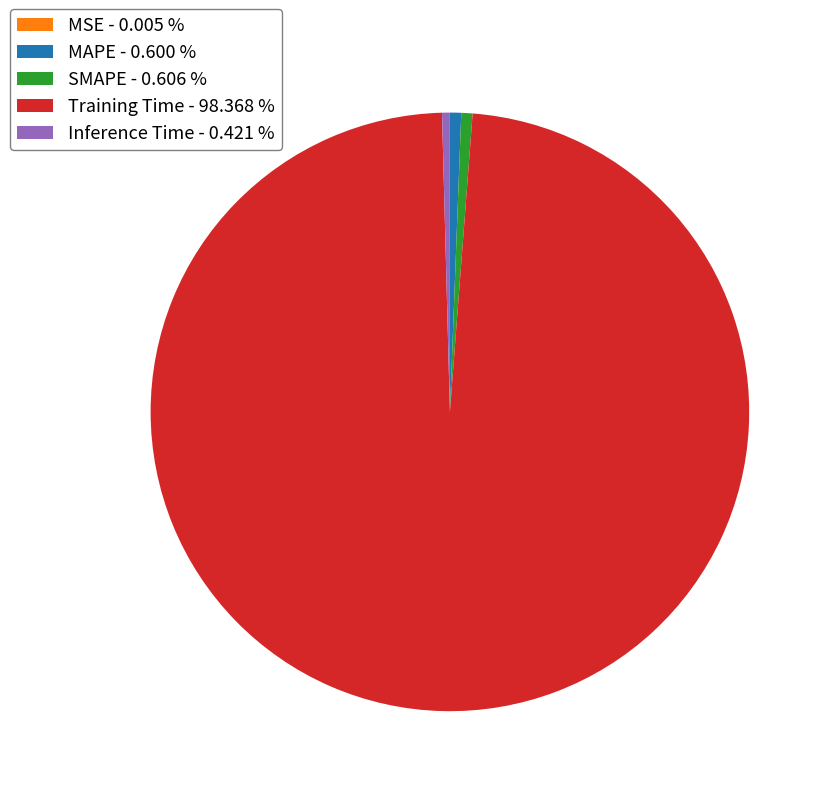

Which slice is the largest?

Training Time